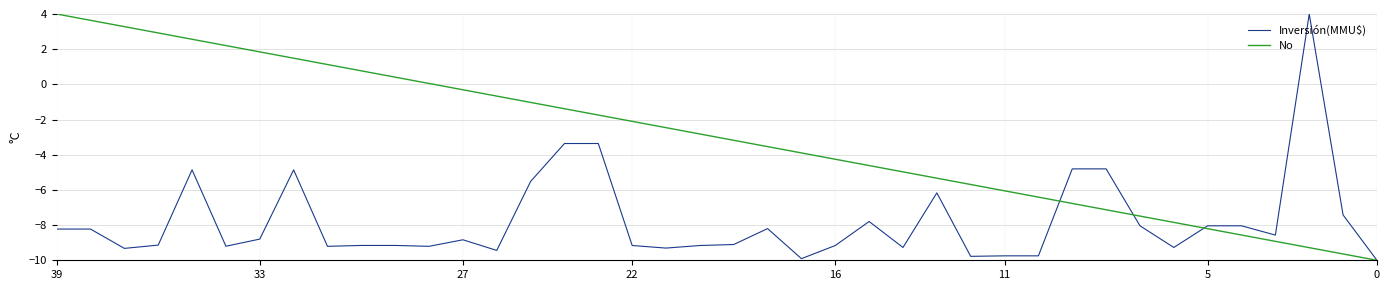

How many values in the Inversión(MMU$) series are below -8?

29